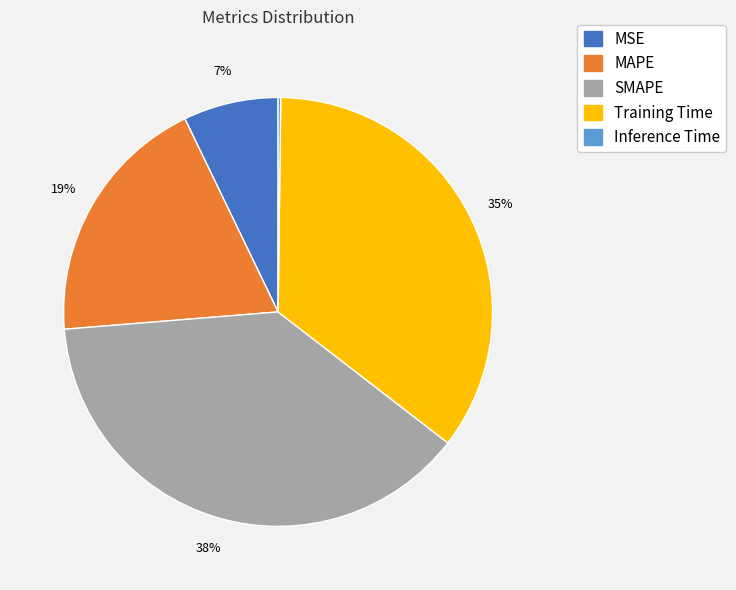

Does MAPE represent more than half of the total?

No